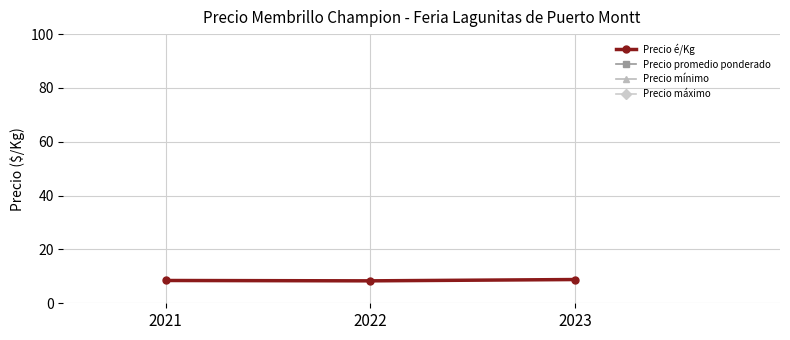

How many lines are shown in the chart?

4